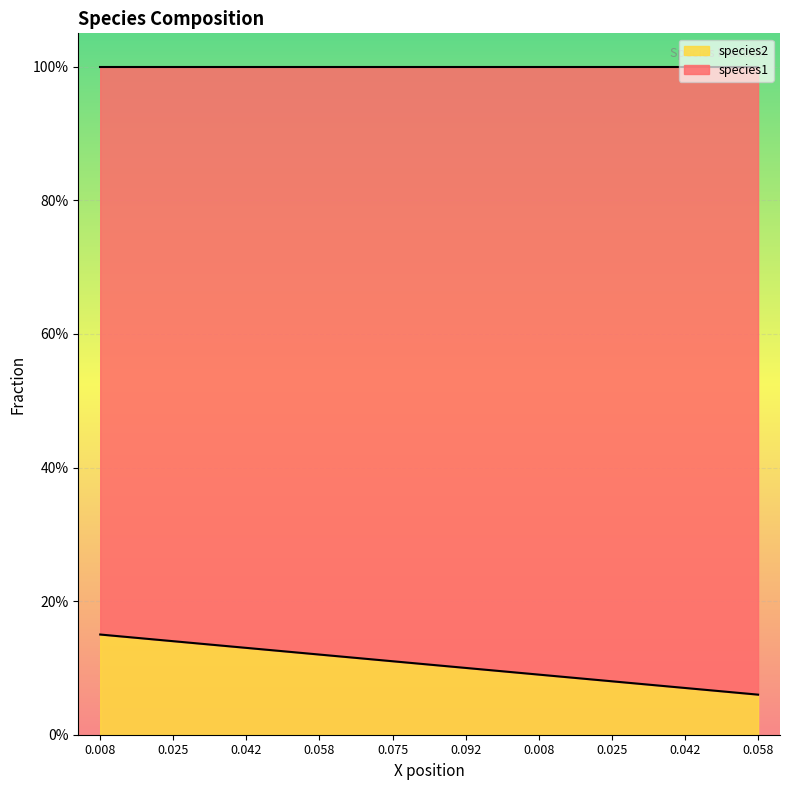

Does the chart display data point markers on the line(s)?

No